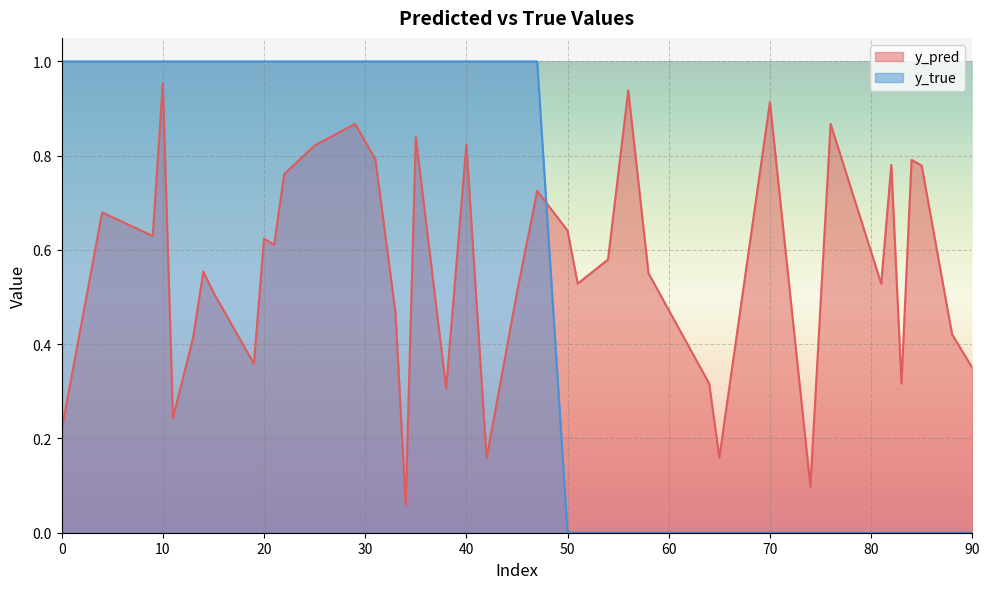

How many intersections are there between y_pred and y_true?

1